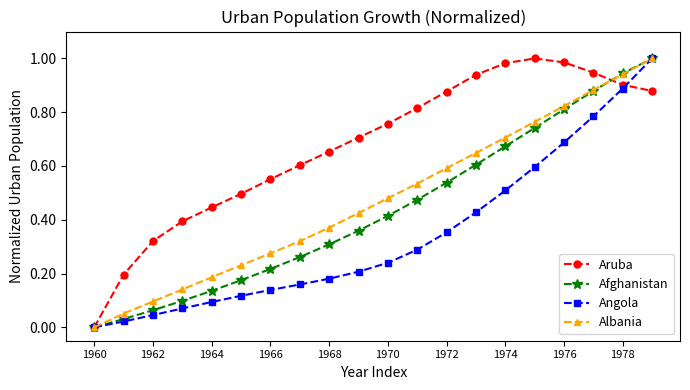

Which series has the largest total across all categories?

Aruba